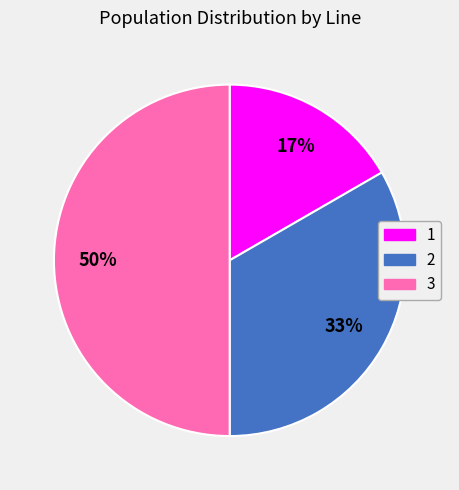

Does 1 account for over 50% of the chart?

No